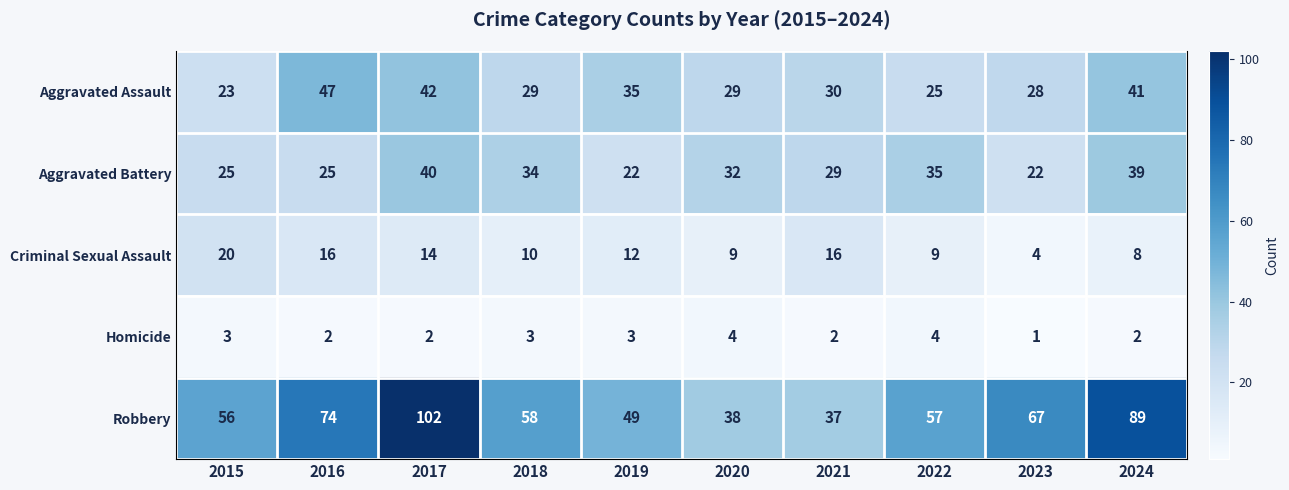

At which category is the sum across all series the highest?

2017